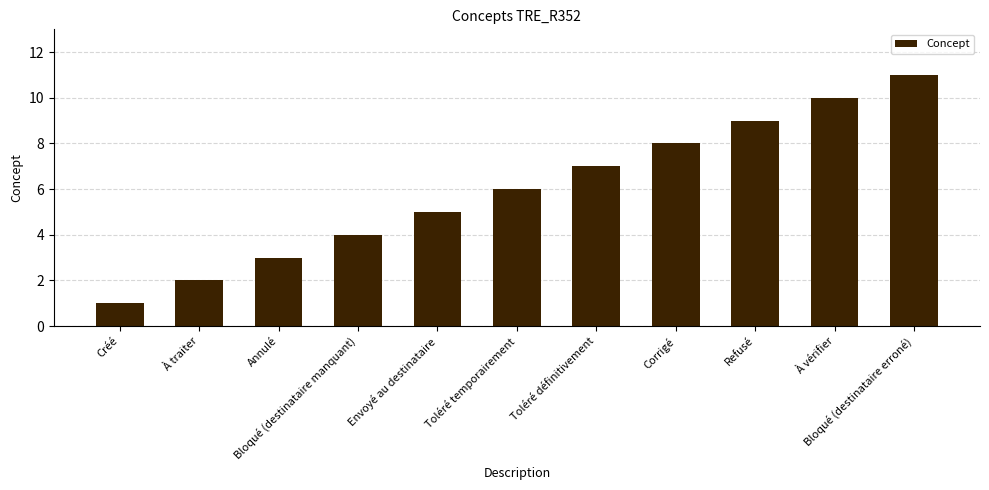

What is the sum of the values at Toléré définitivement and Annulé?

10